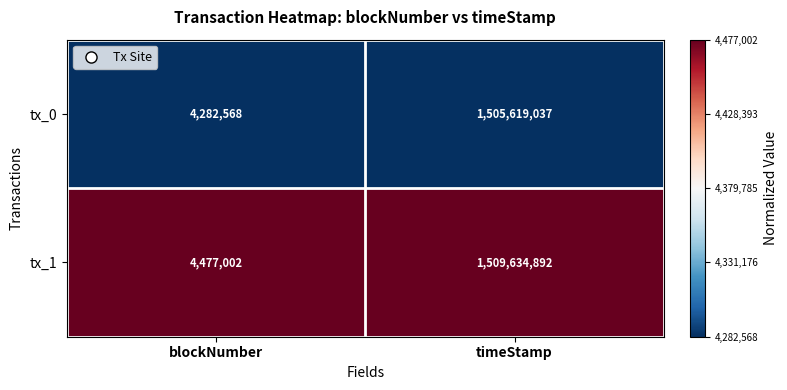

Is it true that tx_0 equals 1041087331 at timeStamp?

False